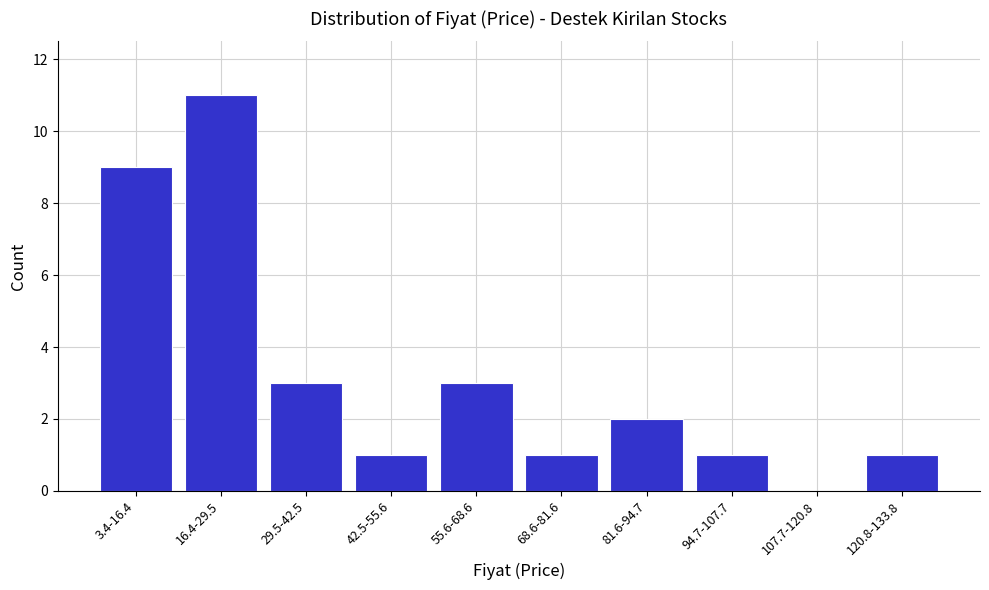

Reading left to right, extract all data points from this chart.

3.4-16.4=9	16.4-29.5=11	29.5-42.5=3	42.5-55.6=1	55.6-68.6=3	68.6-81.6=1	81.6-94.7=2	94.7-107.7=1	107.7-120.8=0	120.8-133.8=1